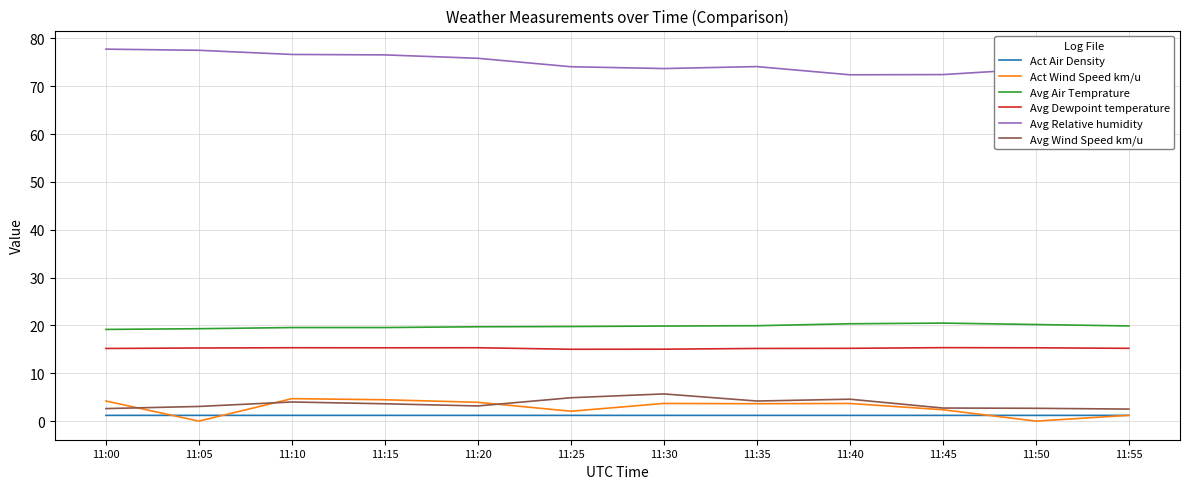

True or false: Avg Wind Speed km/u has a value of 2.6 at 11:00.

True